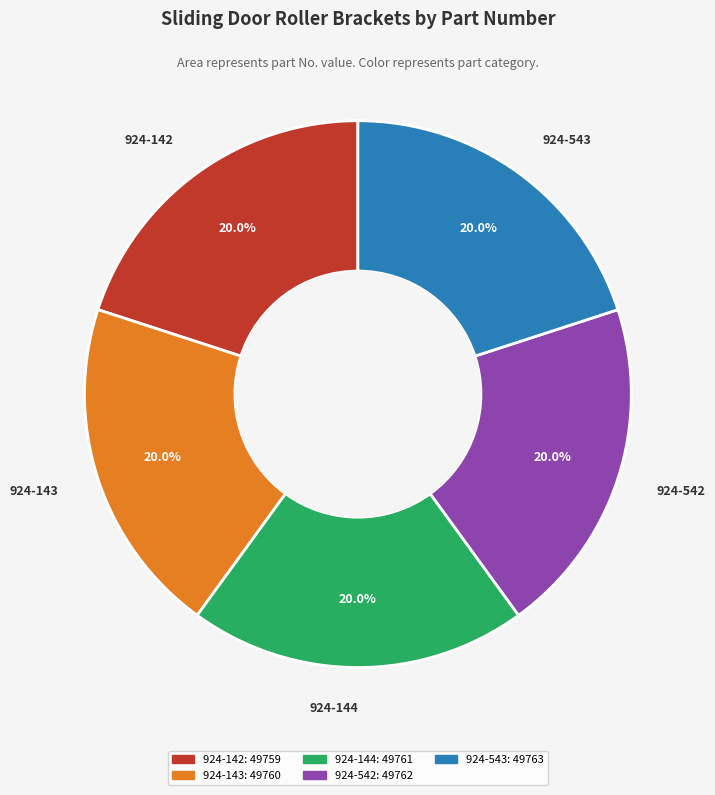

Is there any slice that represents more than half of the pie?

No